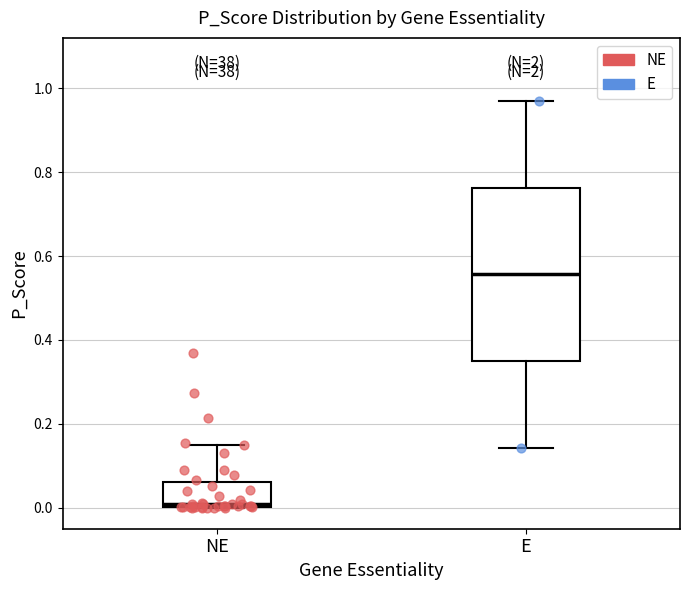

Reading left to right, transcribe this box plot: for each box, give where its median line is, the range the box spans, and where its two whiskers end, as read against the y-axis. The values are not printed on the chart, so give them approximately, as read against the axis.

NE: median 0.00 (just above the box's lower edge), box 0.00 to 0.06, whiskers 0.00 to 0.14
E: median 0.56, box 0.34 to 0.76, whiskers 0.14 to 0.98